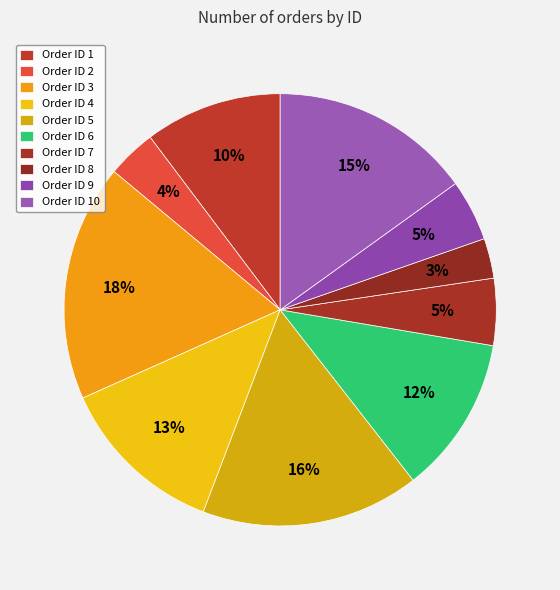

How many segments does this pie chart have?

10